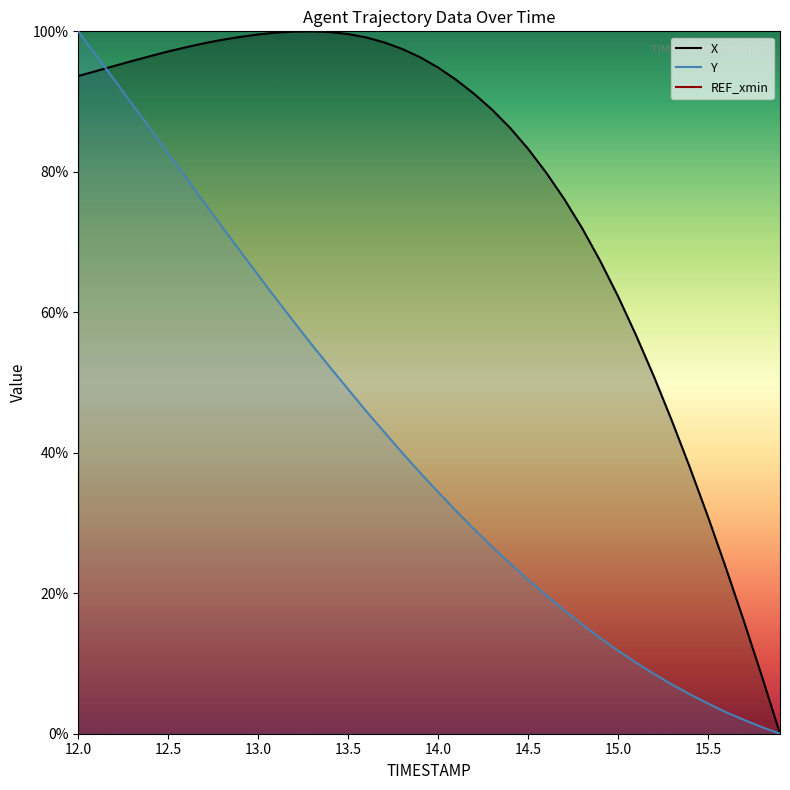

At 13.8, list the series in order from smallest to largest.

Y, X